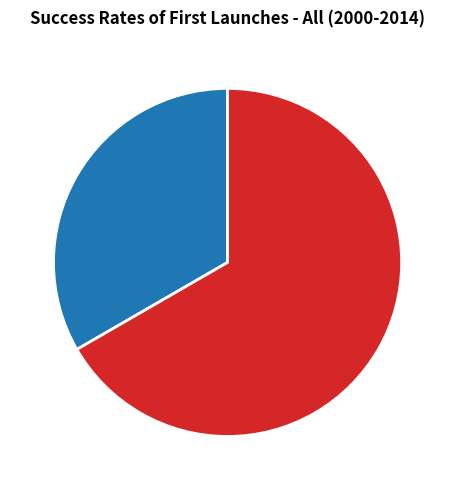

What is the ratio of the value at FRN to the value at SPN?

0.5